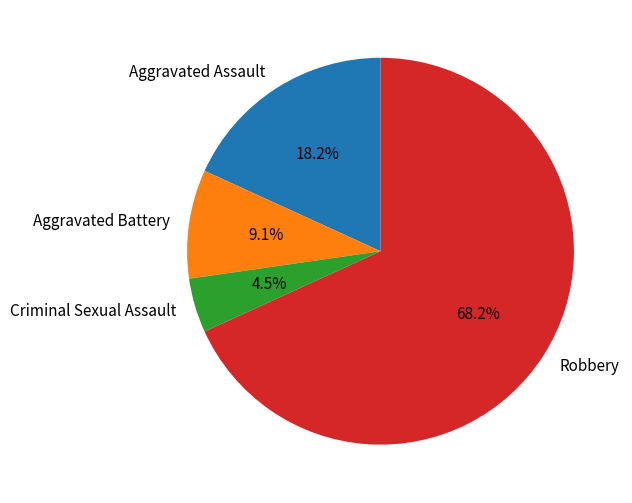

What percentage is NOT represented by Robbery?

31.8%